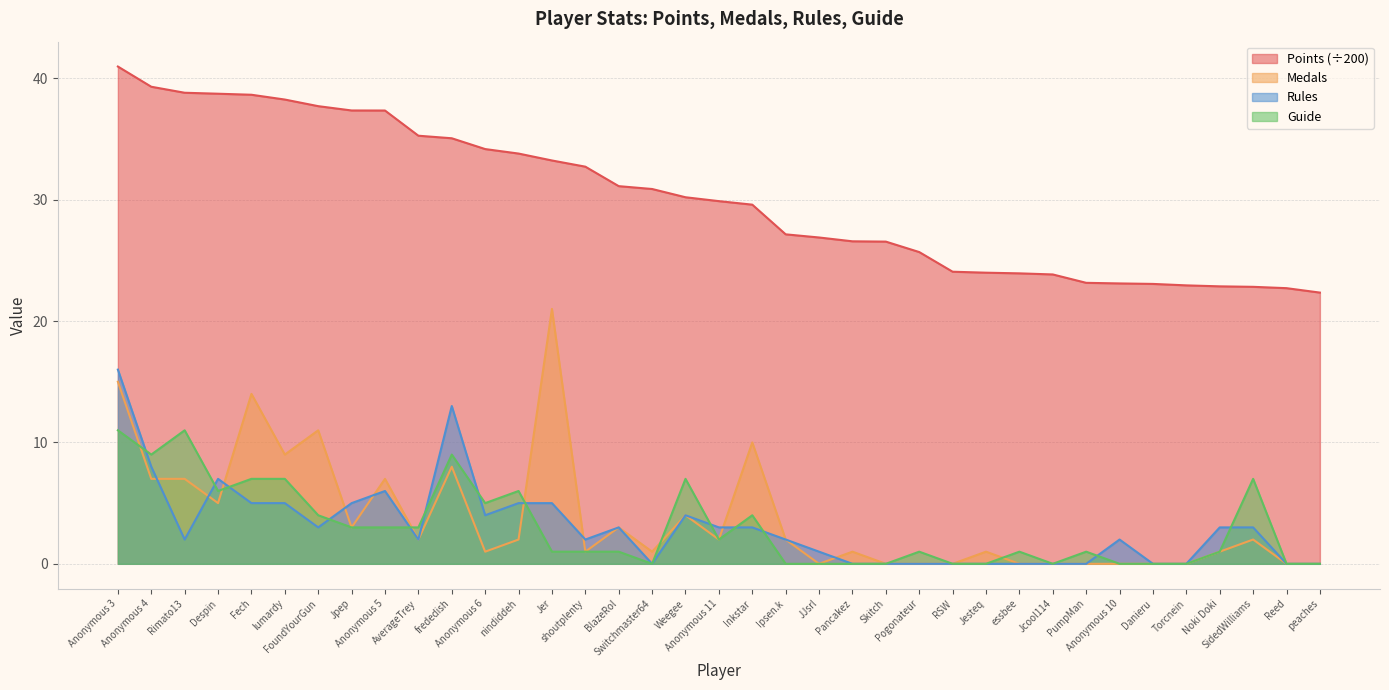

What position from the left is Danieru?

32